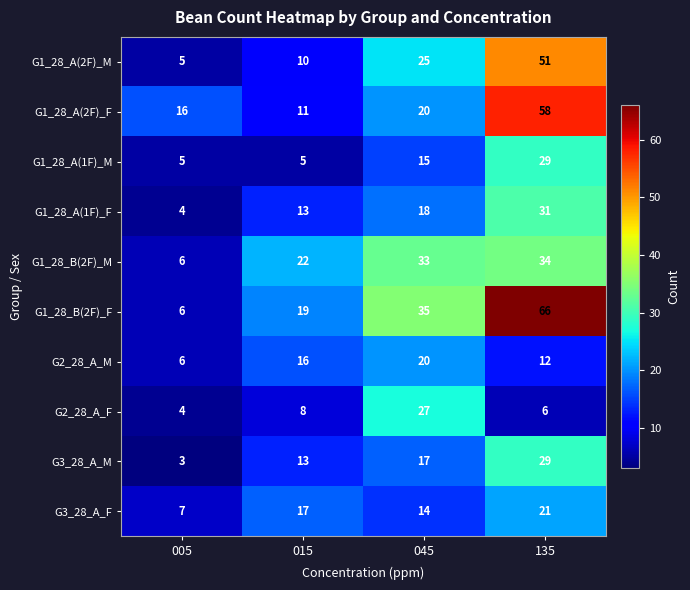

List the labels in order of G1_28_A(2F)_M value, smallest first.

005, 015, 045, 135